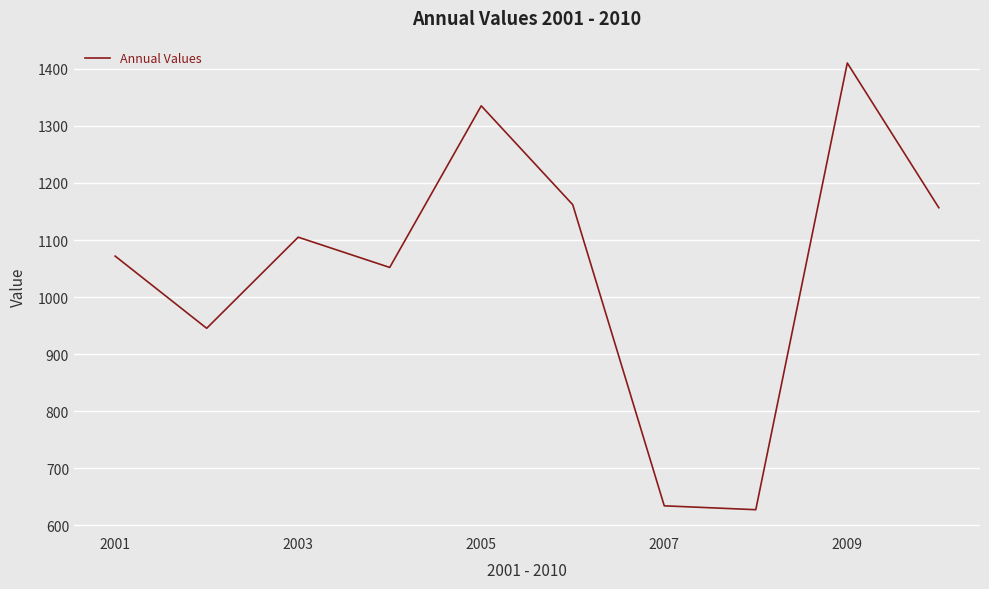

How many distinct data groups are displayed?

1